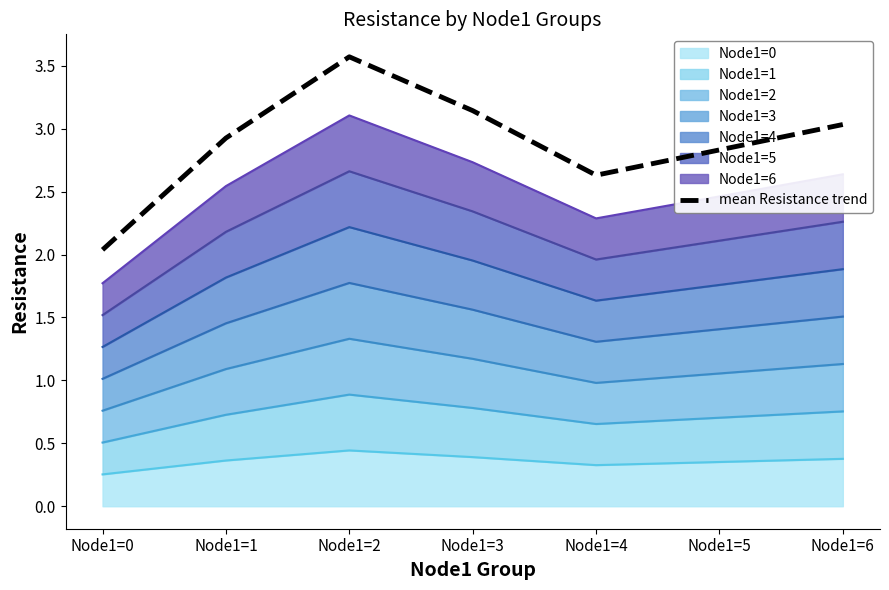

What is the value of the 5th point from the left?

2.6